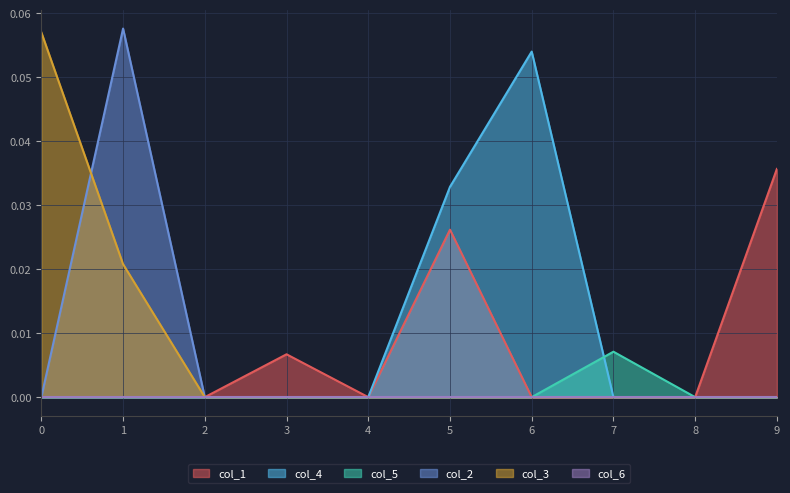

Where is the first local maximum for col_4?

6